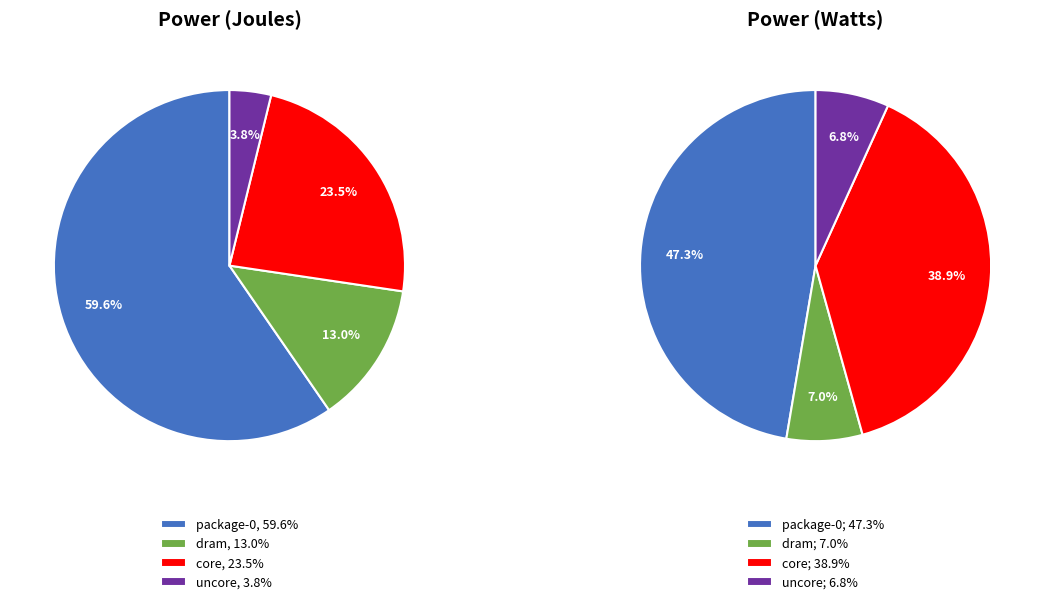

The dram slice represents 10% of the pie. True or false?

False